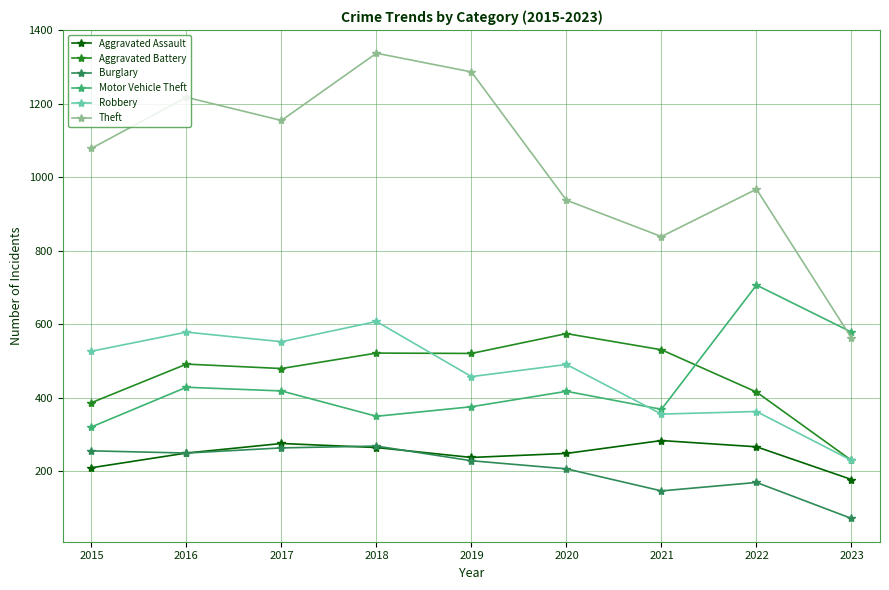

What are all the series names shown in the legend?

Aggravated Assault, Aggravated Battery, Burglary, Motor Vehicle Theft, Robbery, Theft